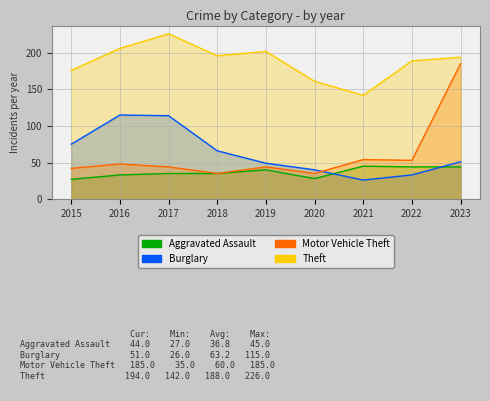

Between 2018 and 2019, which is larger?

2019